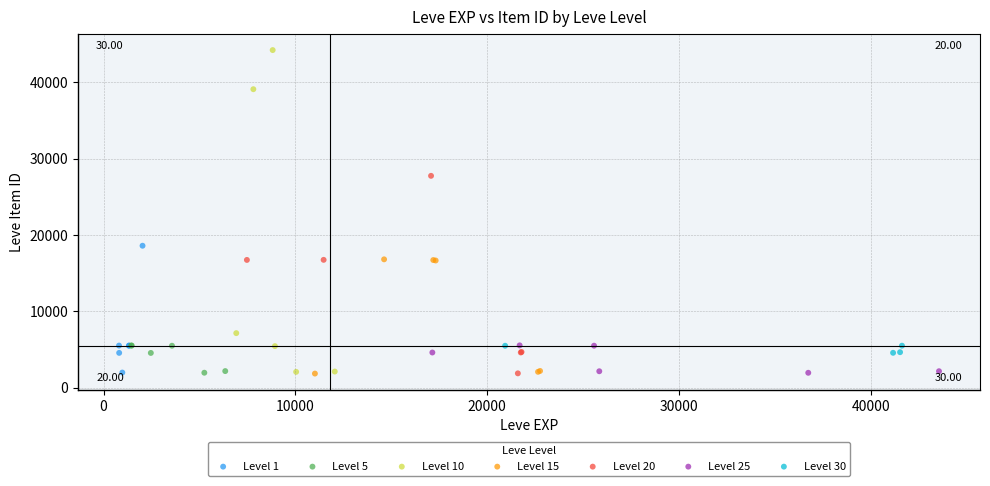

Which series has the largest Y range (max minus min)?

Level 10